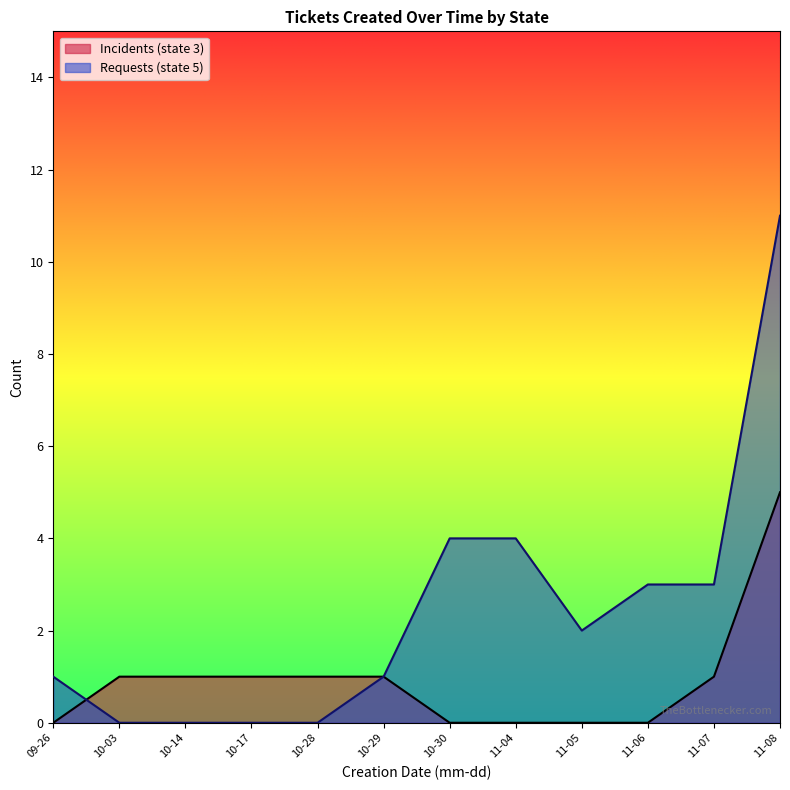

At which label does Incidents (state 3) reach its minimum?

2024-09-26